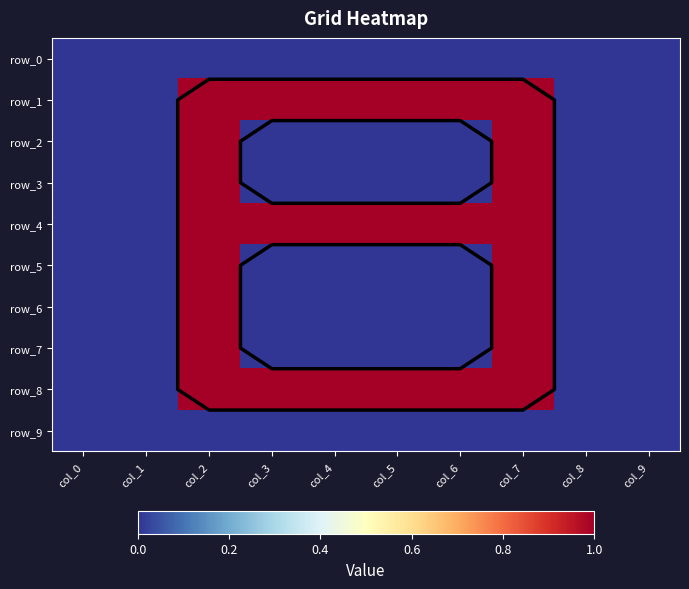

Which category has the lowest value in the row_7 series?

col_0